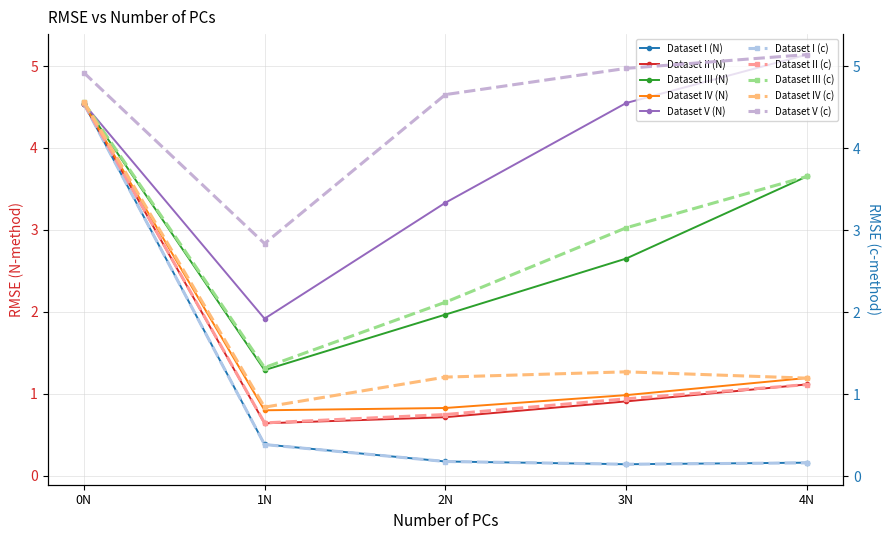

What is the difference between the maximum and second lowest values in the Dataset I (N) series?

4.4